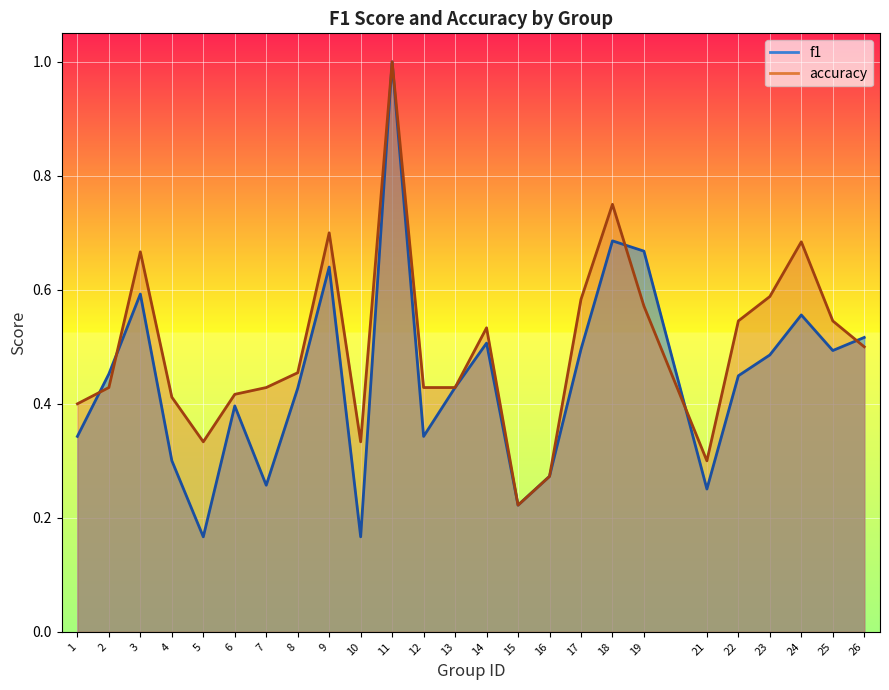

Which category has the highest value in the accuracy series?

11